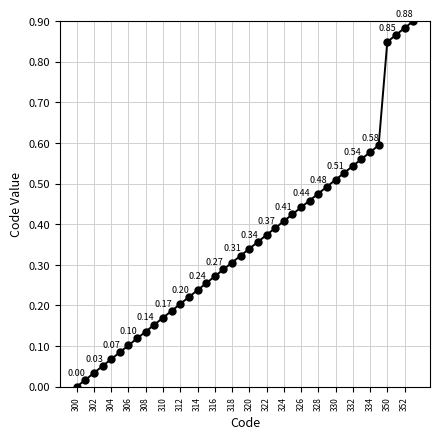

What is the sum of all values?

14.2